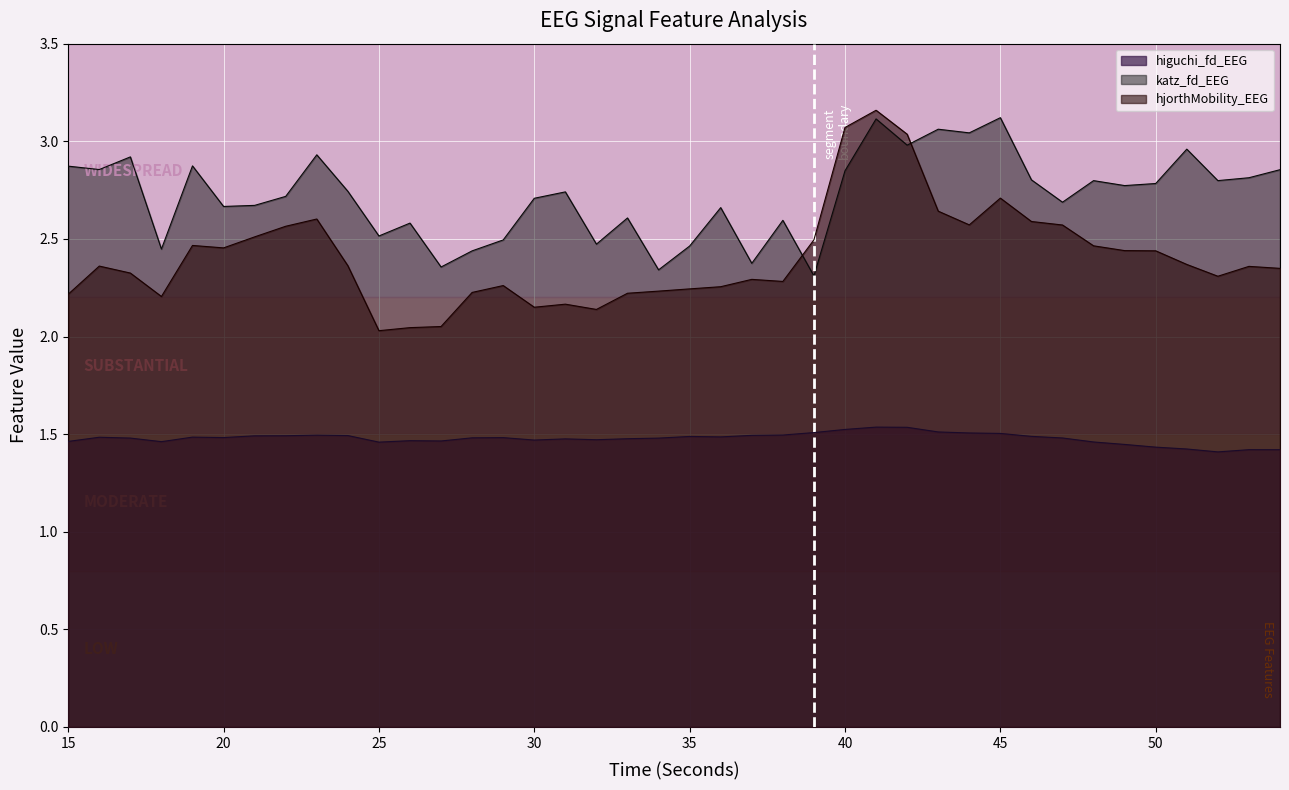

At which category is the sum across all series the highest?

41